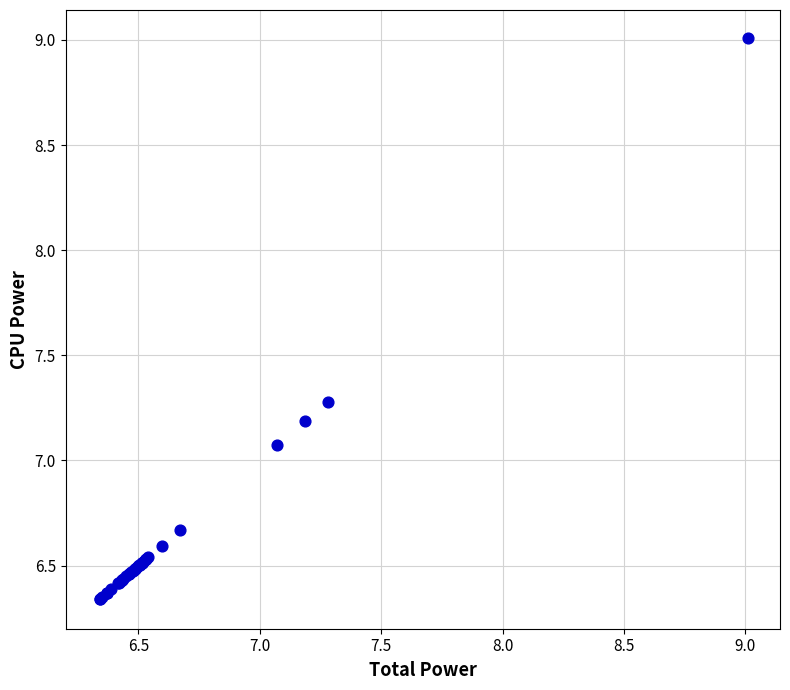

What Y value in the scatter plot is closest to 7?

7.1